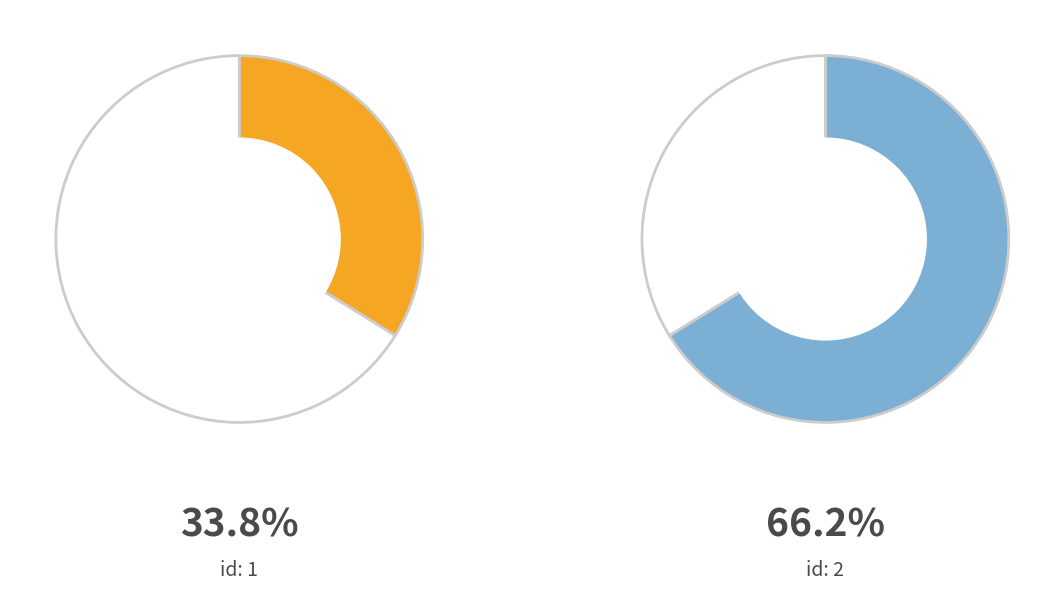

What is the largest slice in the pie chart?

2